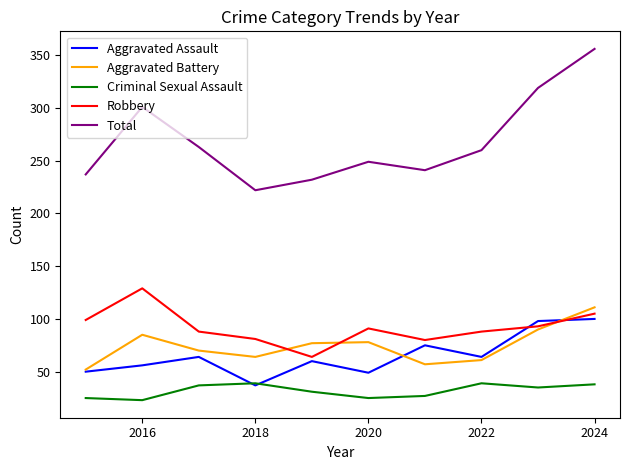

True or false: Aggravated Battery and Total intersect in this chart.

False